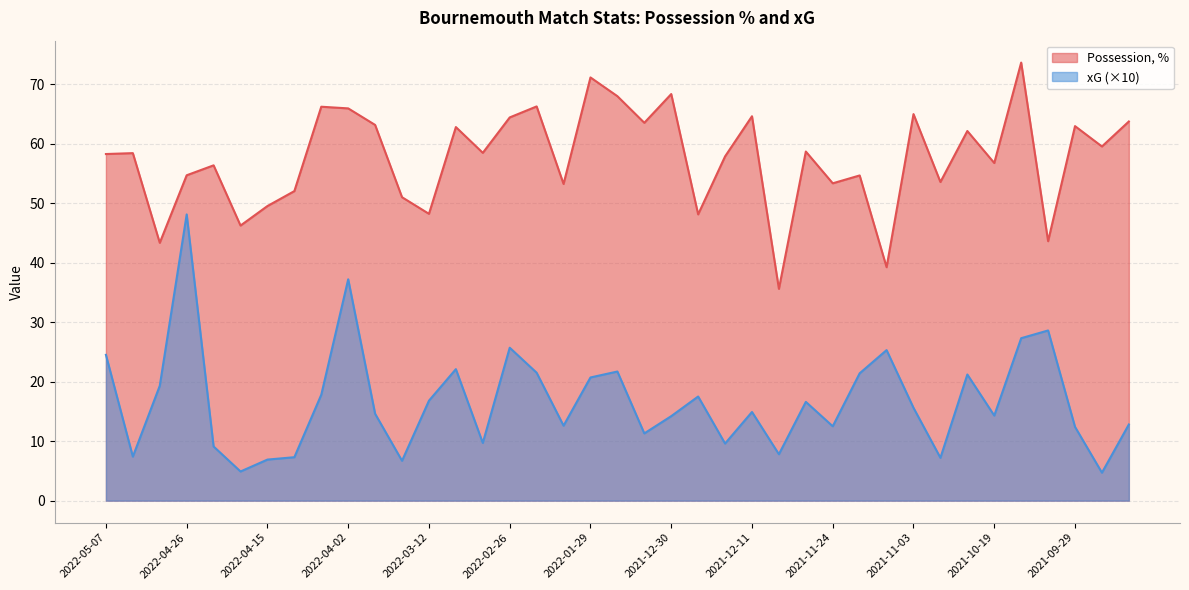

What is the average value of the Possession, % series?

57.5